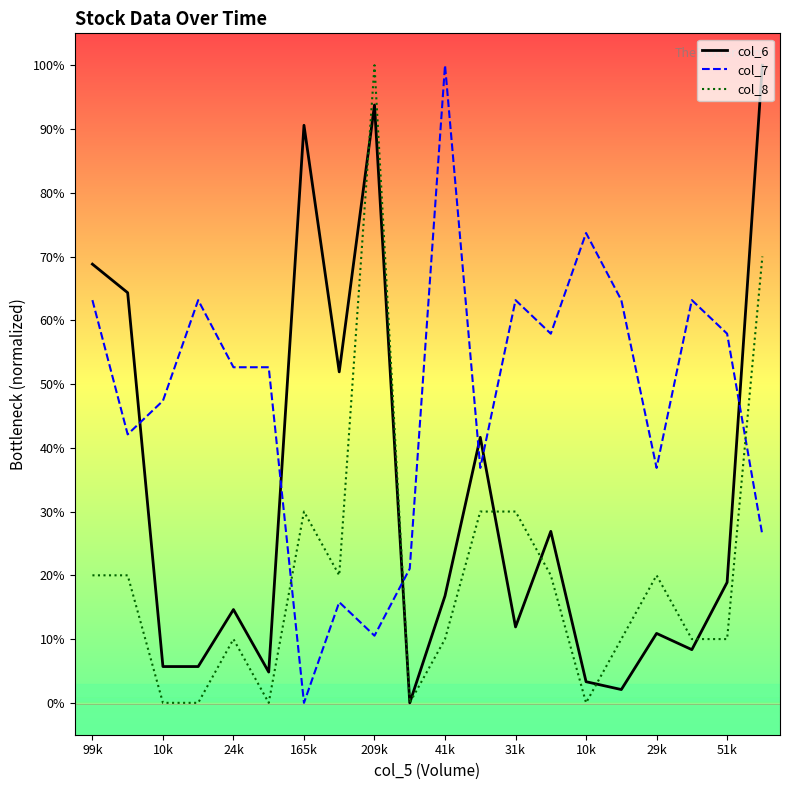

Does the chart display data point markers on the line(s)?

No